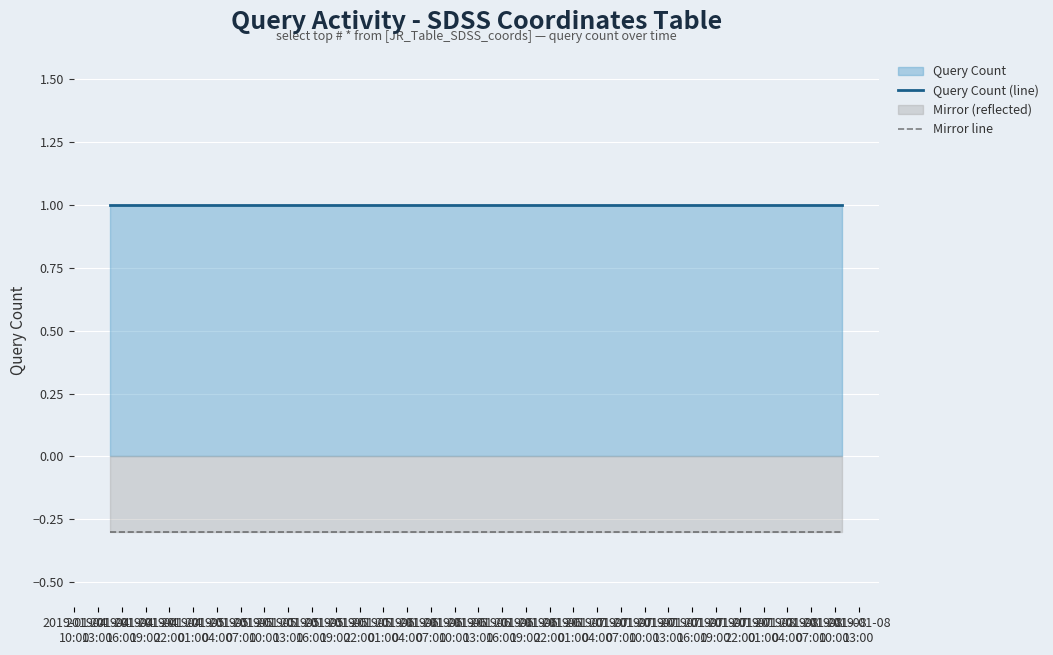

True or false: Mirror line and Query Count (line) intersect in this chart.

False